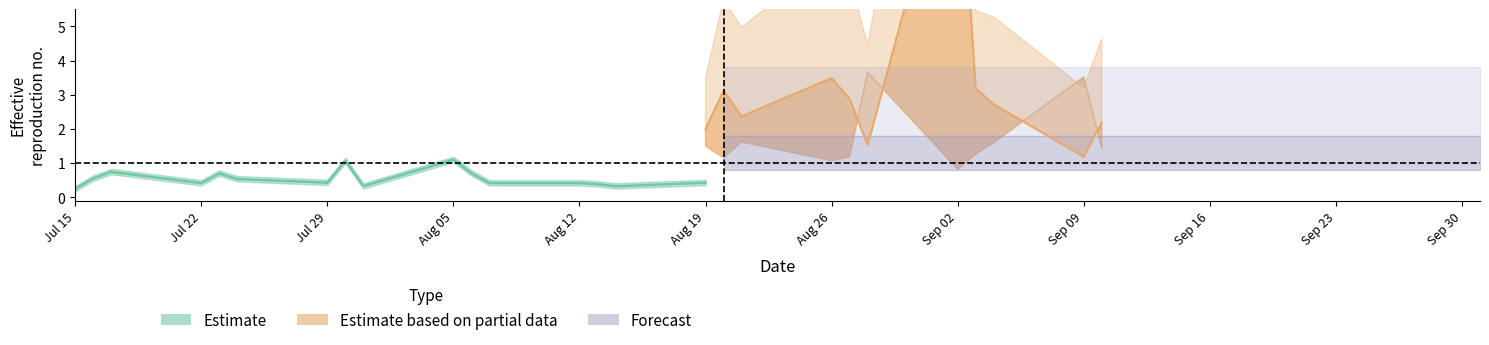

How many lines are shown in the chart?

4